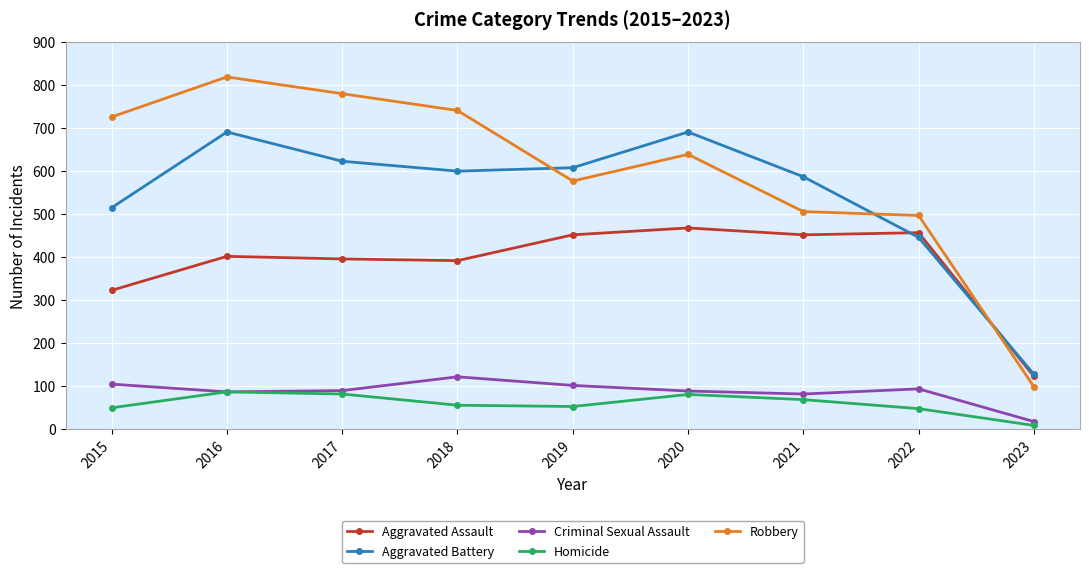

What is the maximum value for Robbery?

819